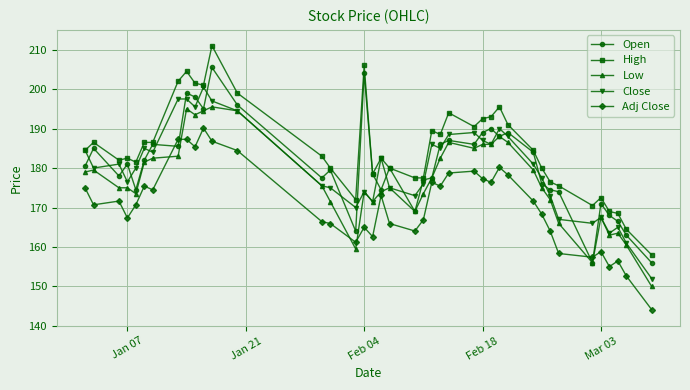

Which series has the largest total across all categories?

High